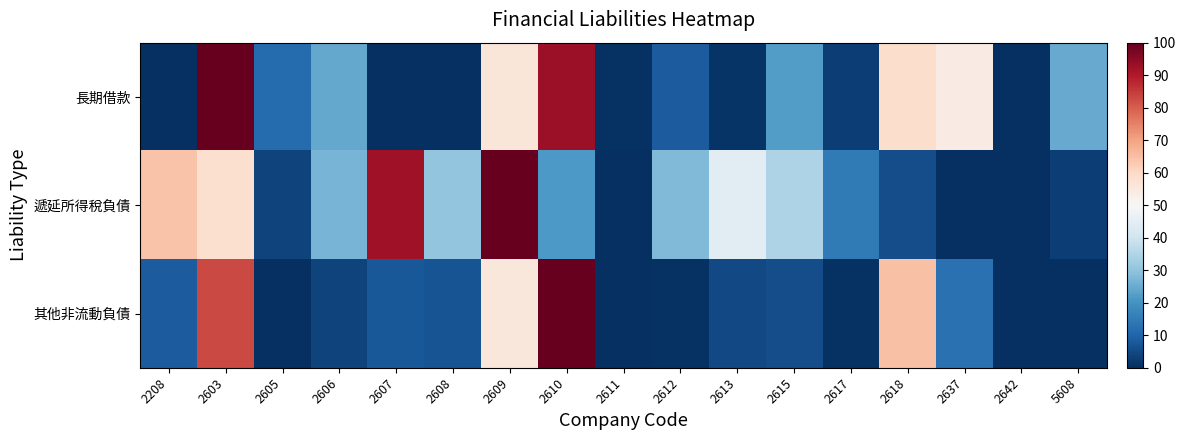

What is the total value across all series at 2613?

50.3